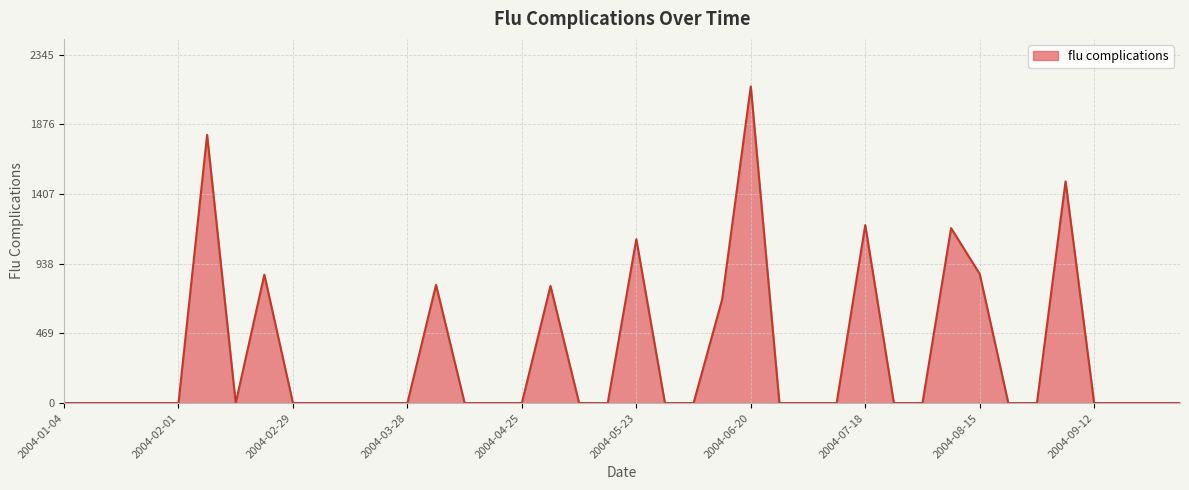

What is the maximum value shown in the chart?

2132.2